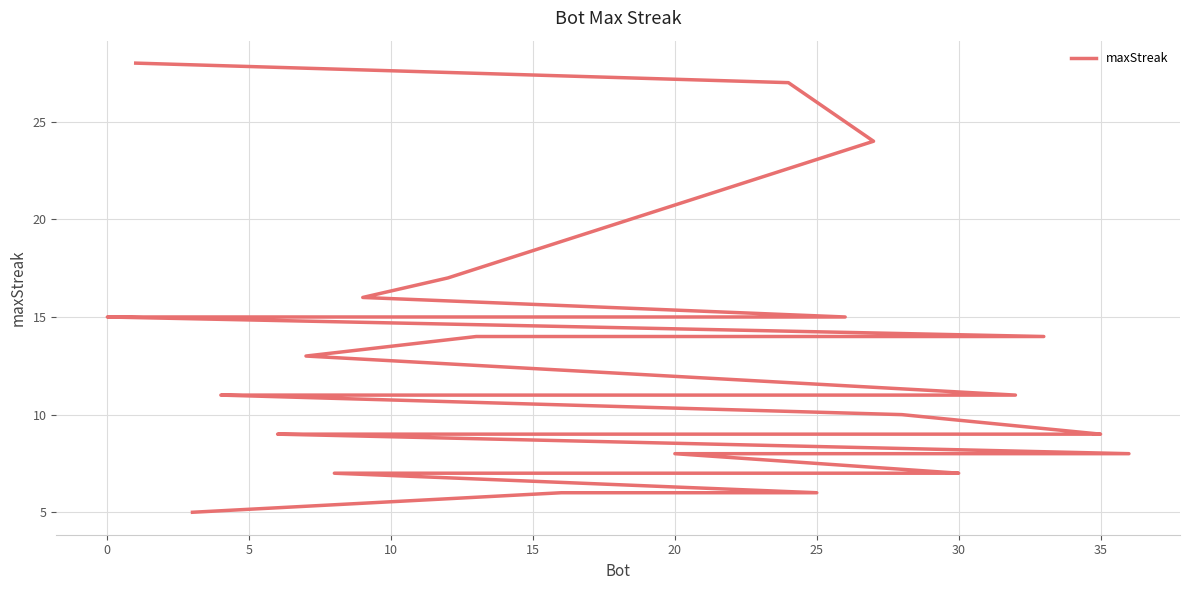

Reading left to right, extract all data points from this chart.

28	27	24	17	16	15	15	15	15	15	14	14	13	11	11	11	11	11	11	10	9	9	9	9	9	9	9	9	8	8	7	7	7	7	6	6	5